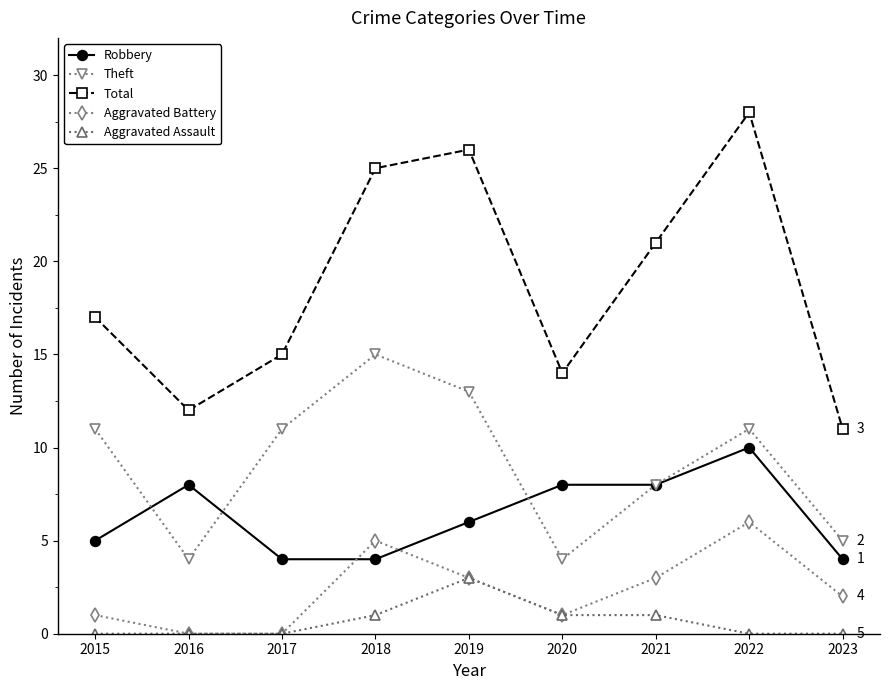

How many interior local peaks does the Theft series have?

2